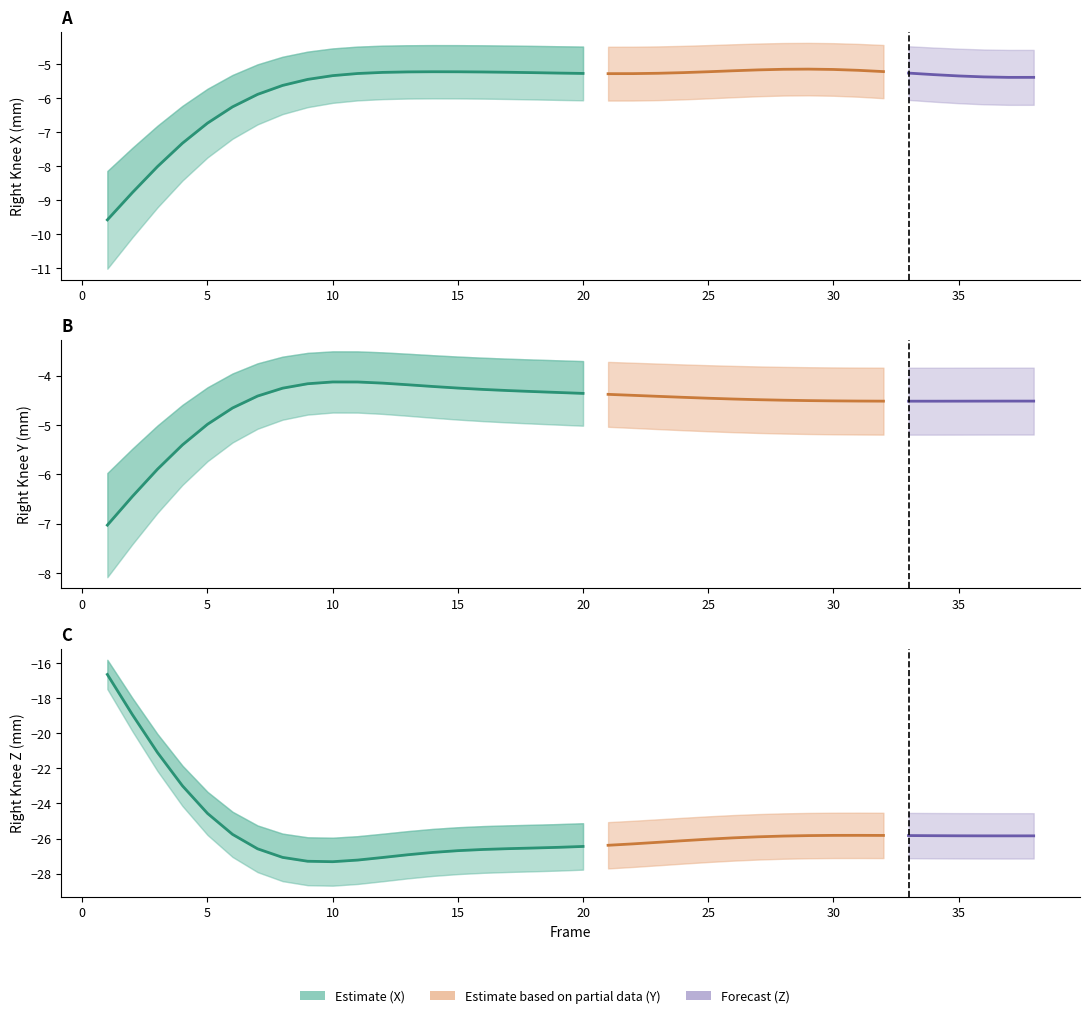

What is the total value across all series at 38?

-35.8